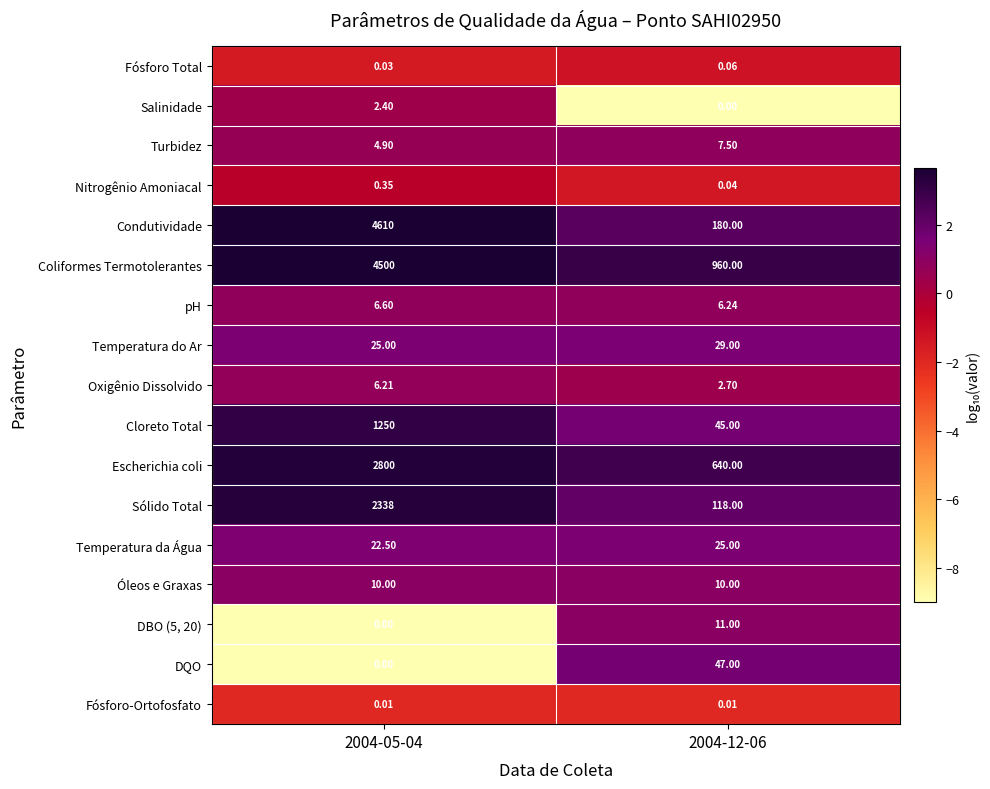

Which series has the largest range (max minus min)?

Condutividade